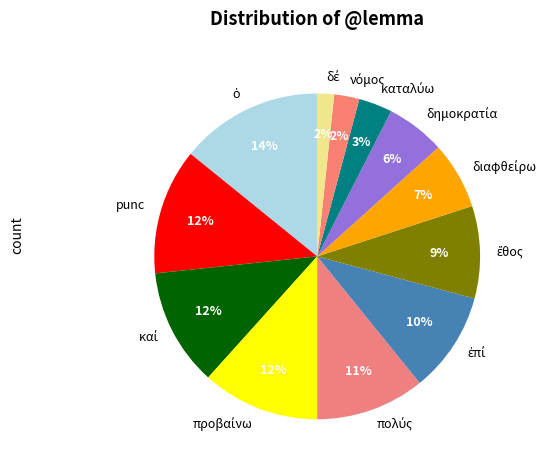

Is there any slice that represents more than half of the pie?

No